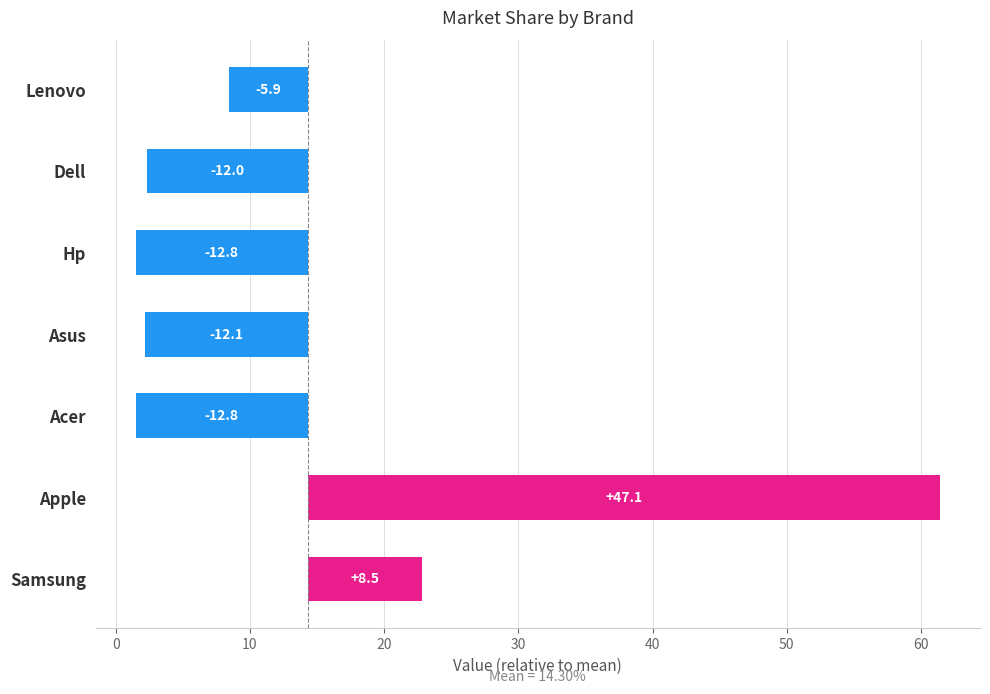

Is it true that the value at Samsung is 2.8?

False